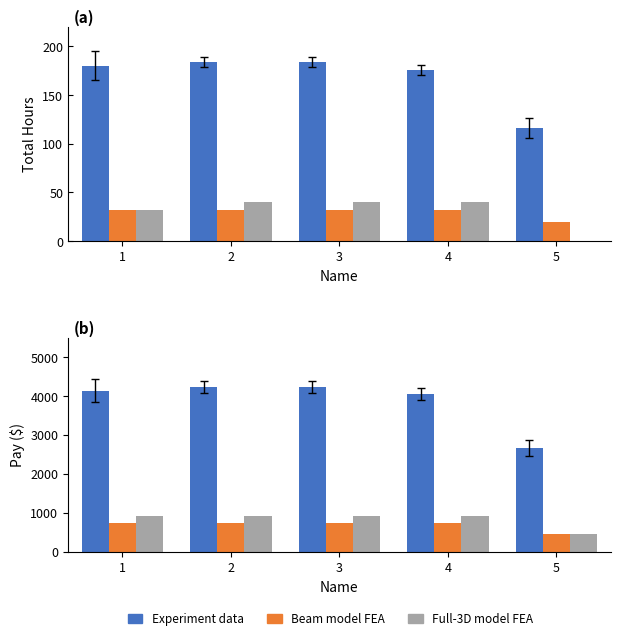

The Full-3D model FEA series shows 1389 at 3. True or false?

False